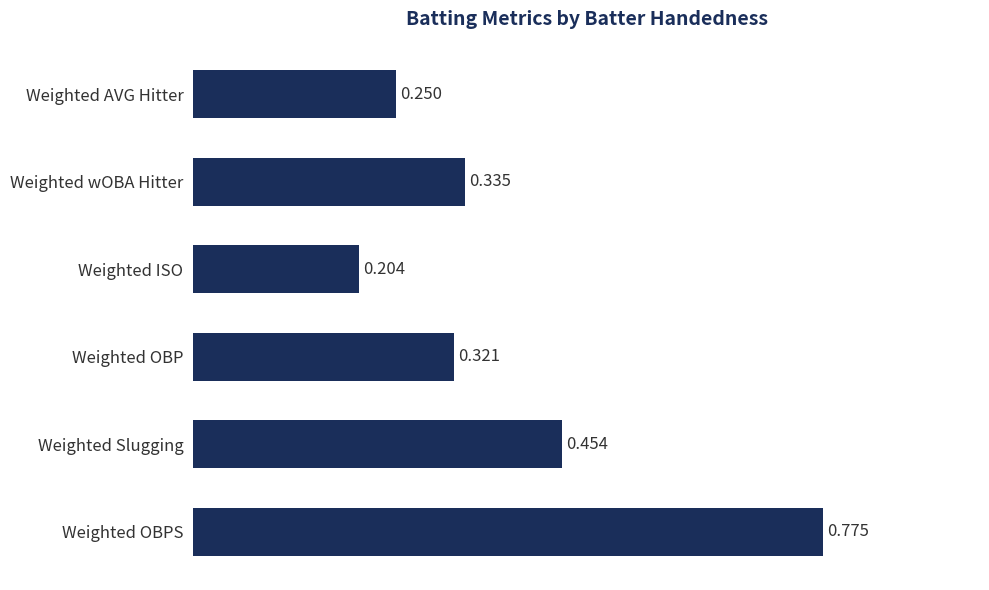

At which category does the chart reach its peak across all series?

Weighted OBPS